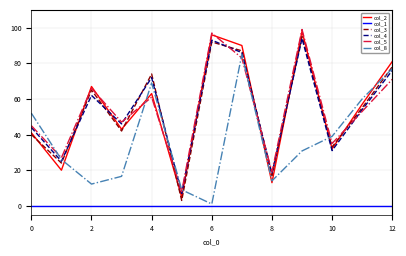

How many interior local valleys does the col_3 series have?

5